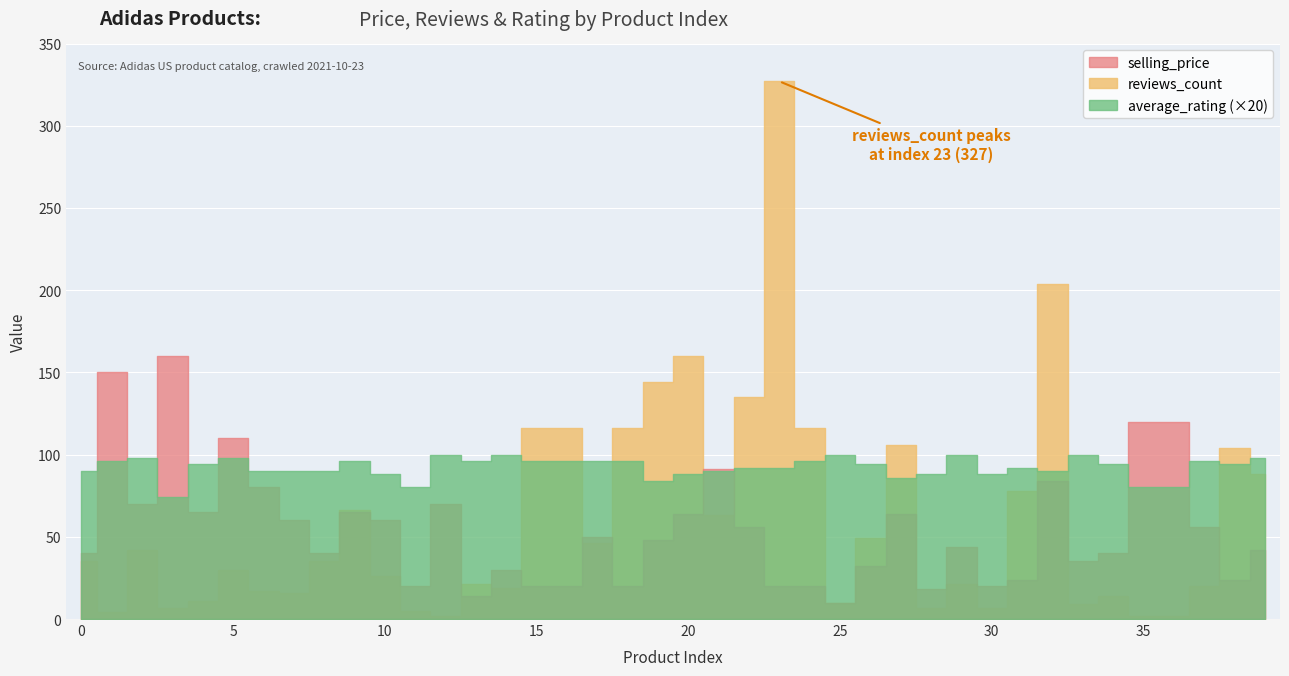

True or false: selling_price and reviews_count intersect in this chart.

True